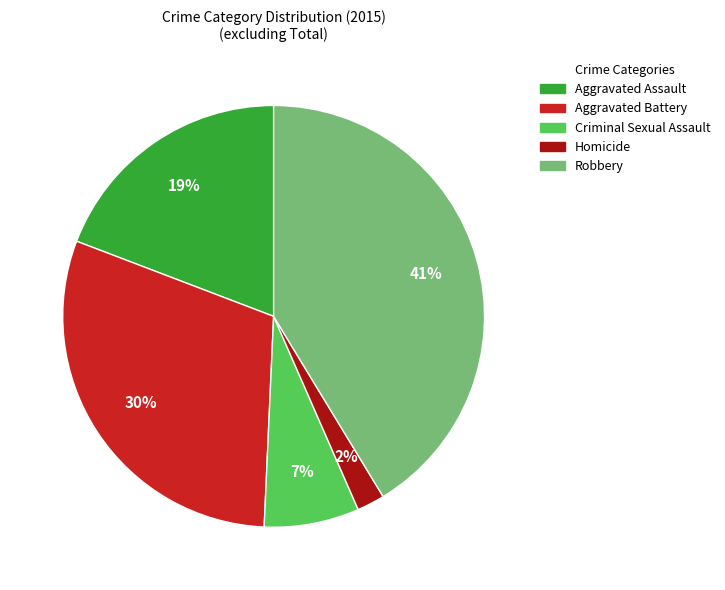

Between Aggravated Assault and Aggravated Battery, which is larger?

Aggravated Battery